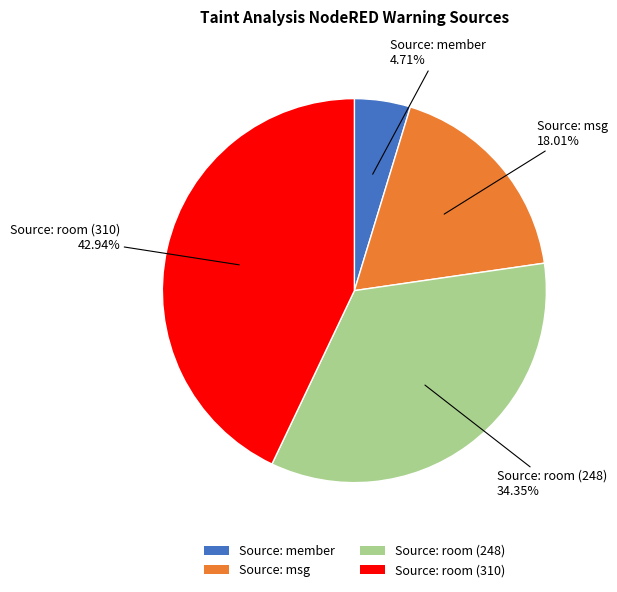

Approximately how many times larger is the value at Source: msg compared to Source: member?

3.8